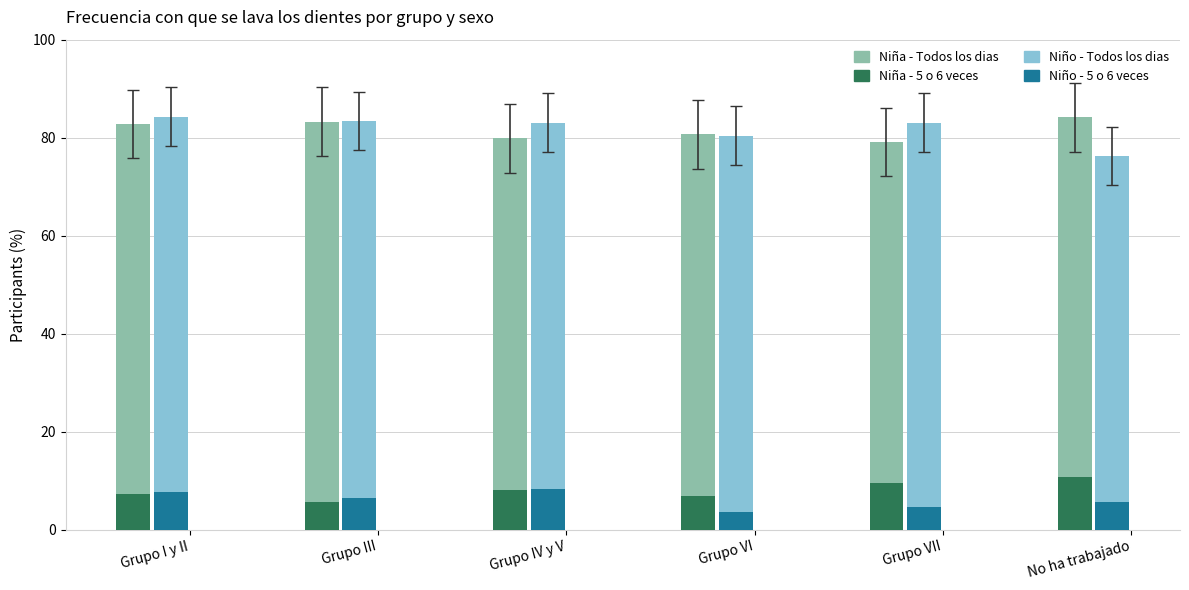

At which category does the chart reach its minimum across all series?

Grupo VI